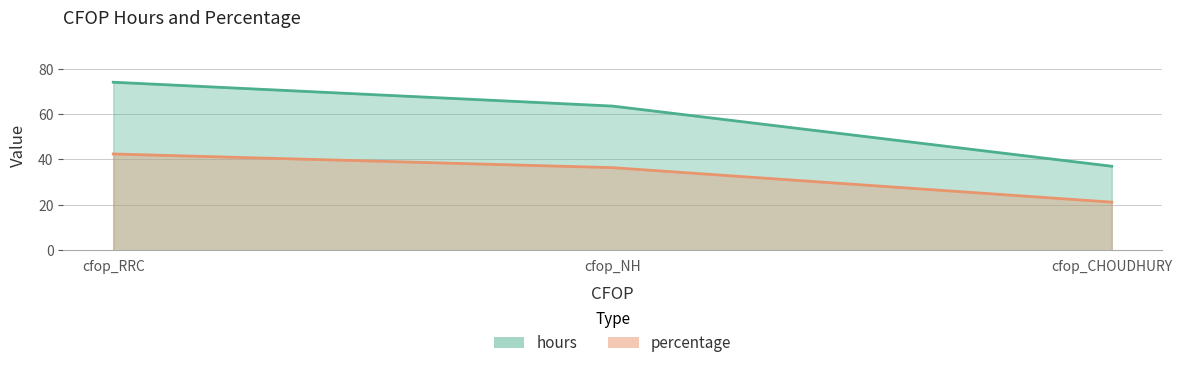

Where is percentage nearest to the value 31?

cfop_NH